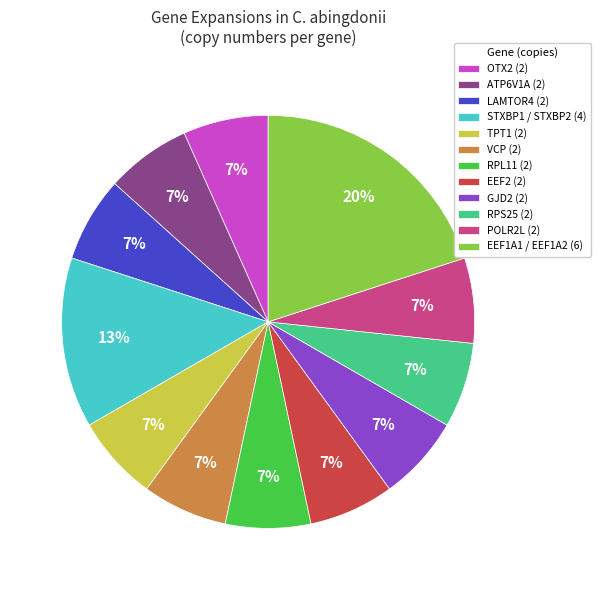

Is there any slice that represents more than half of the pie?

No